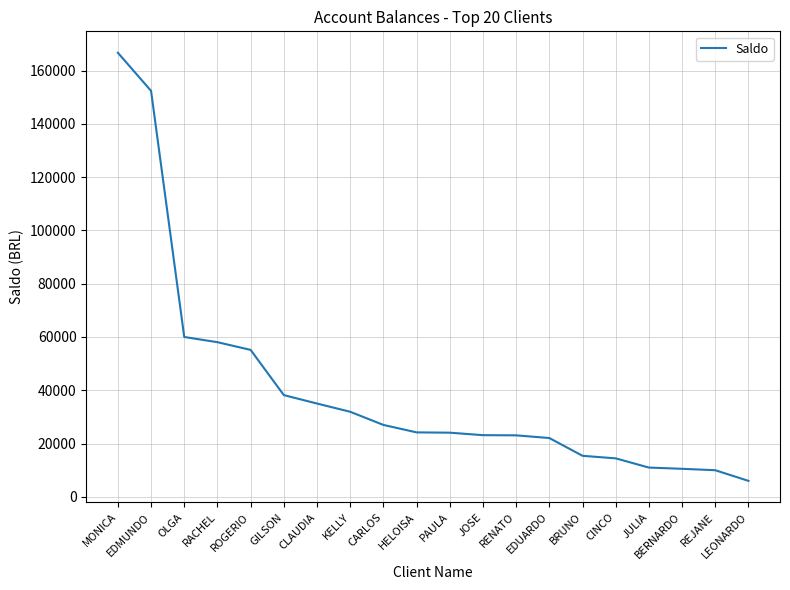

What is the greatest value displayed?

166666.7